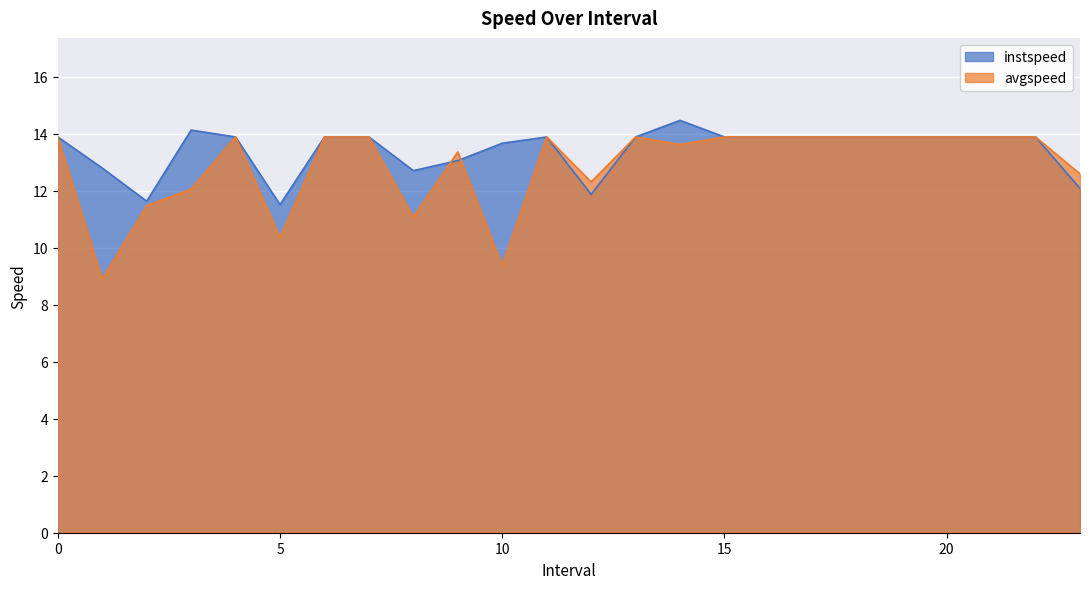

True or false: instspeed has more than 1 points higher than both neighbors.

True